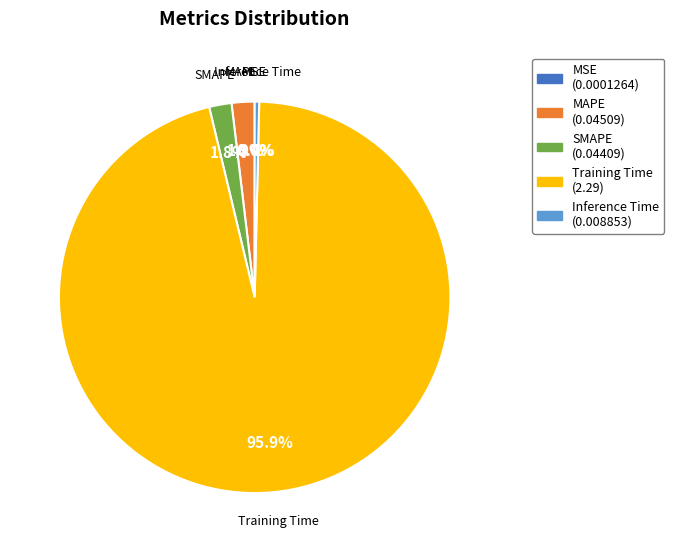

To the nearest percent, what percentage of the pie is Training Time?

96%